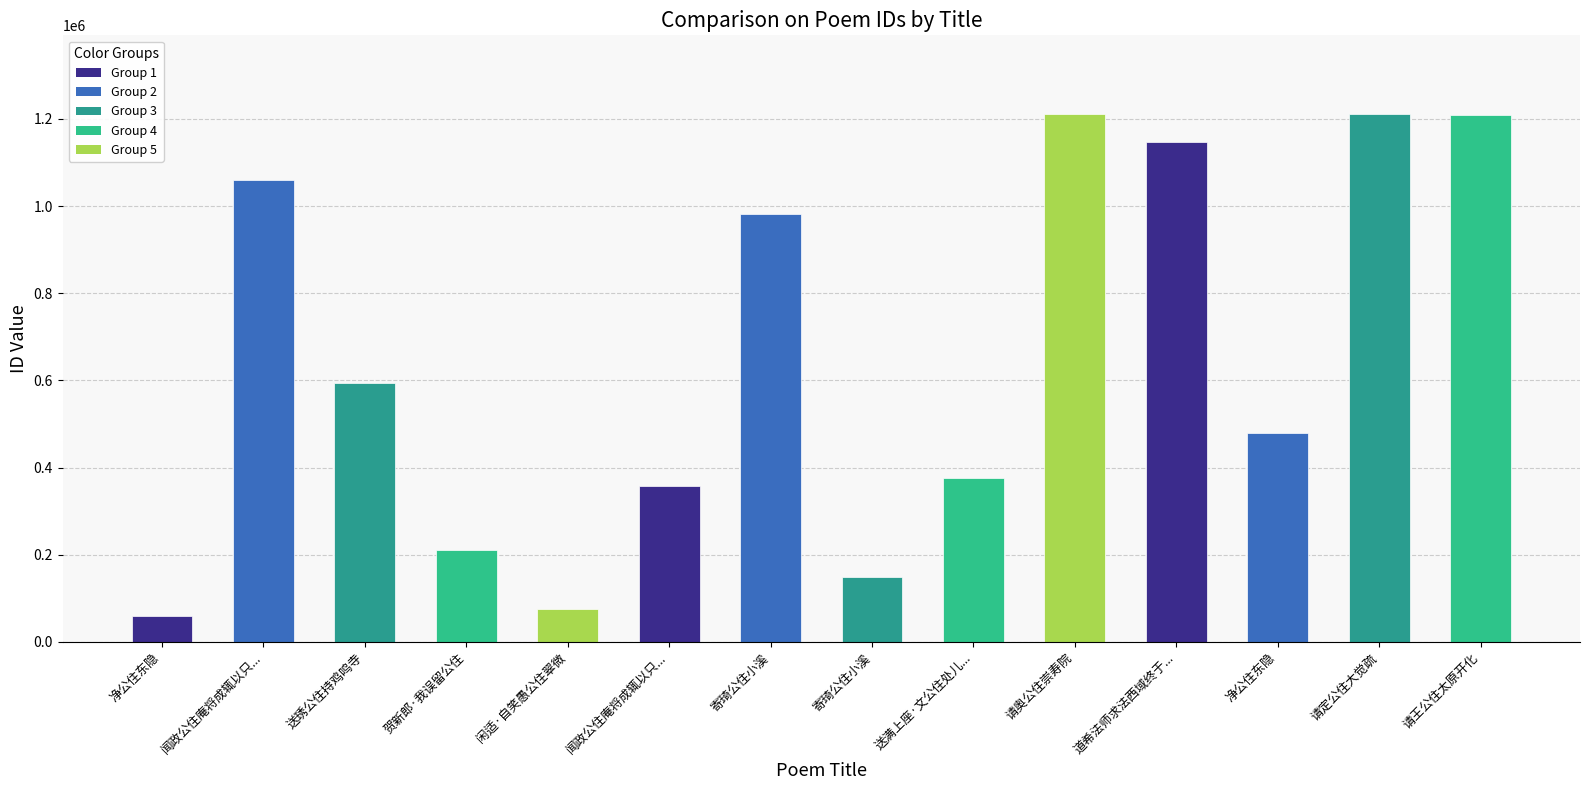

What is the difference between the second highest and second lowest values?

1135428